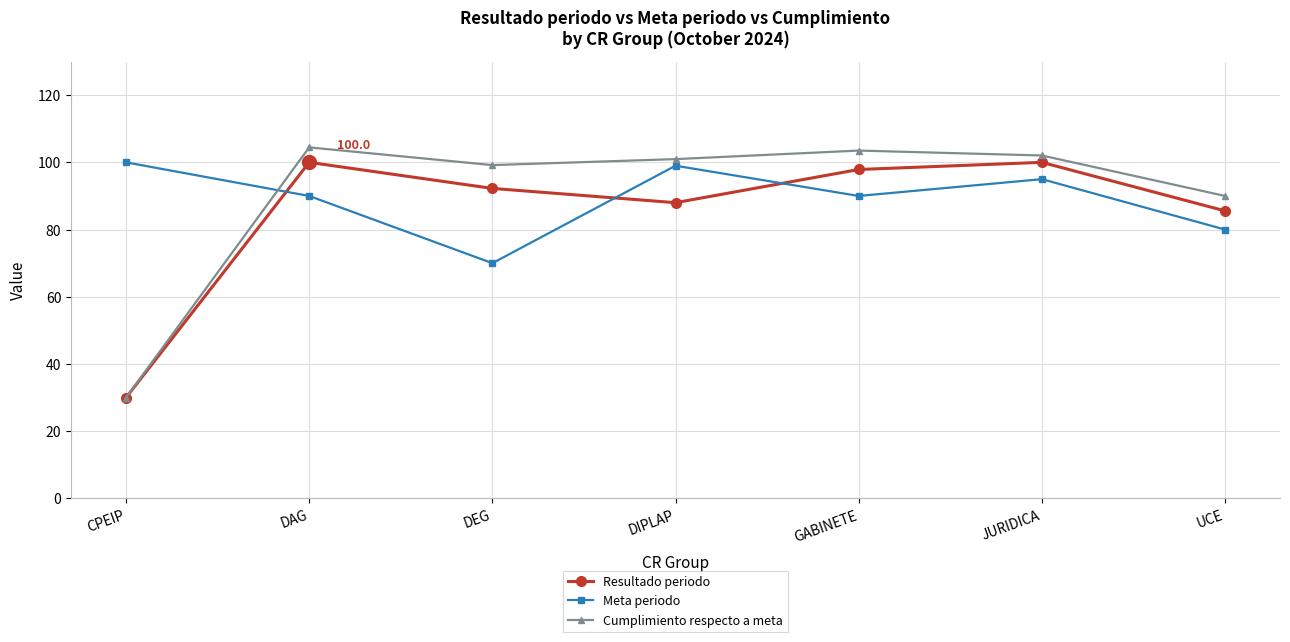

True or false: Resultado periodo has a value of 92.2 at DEG.

True